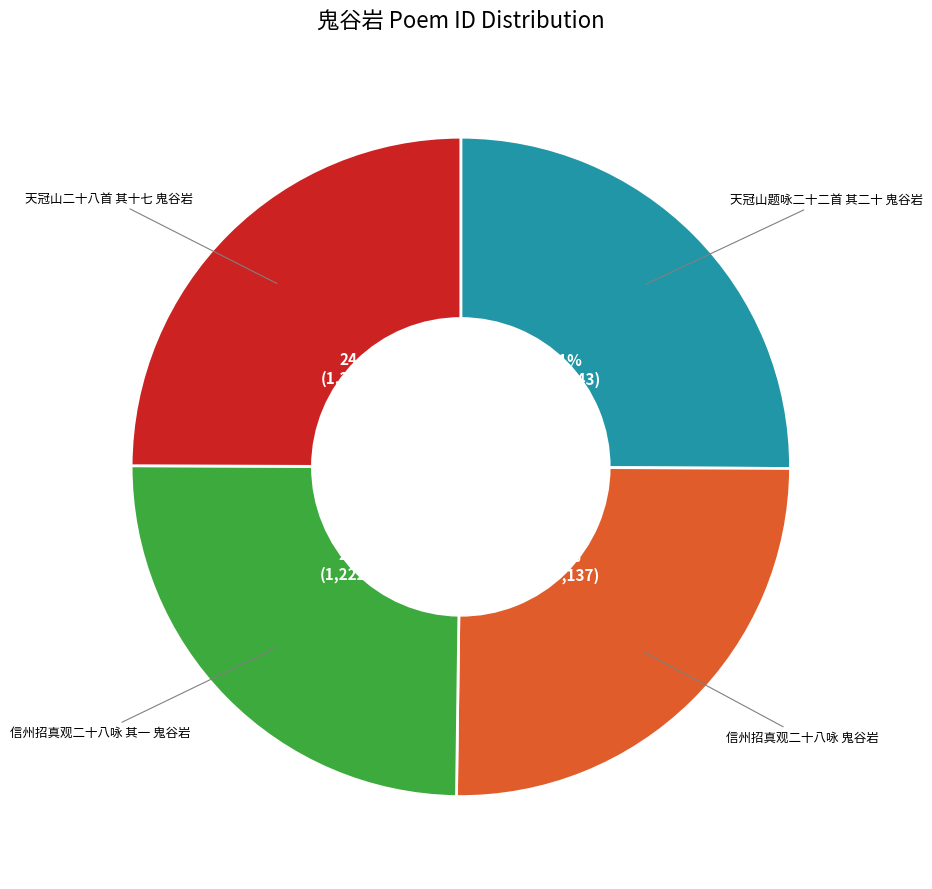

Does any single category account for the majority?

No